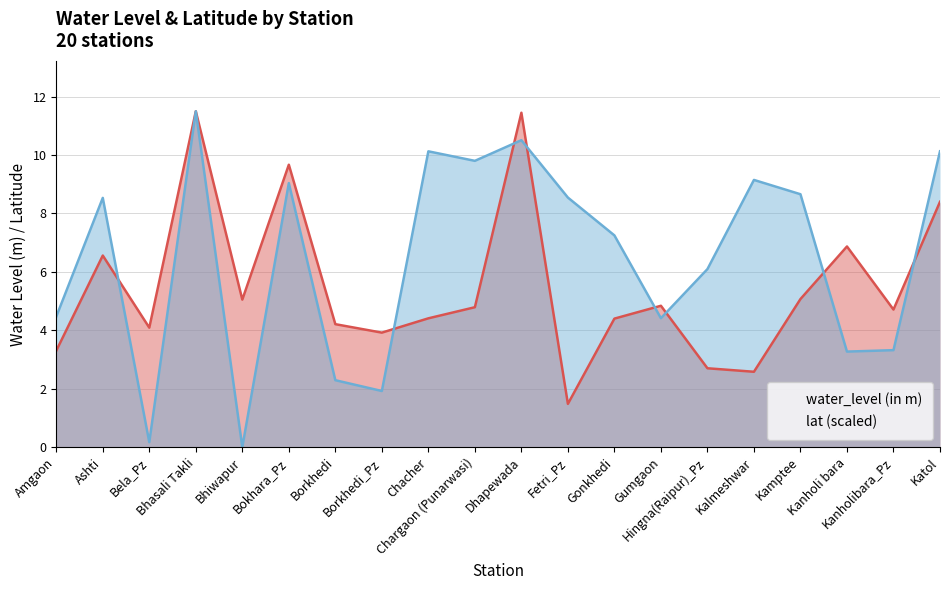

Rank the series by their maximum value, from highest to lowest.

water_level (in m), lat (scaled)